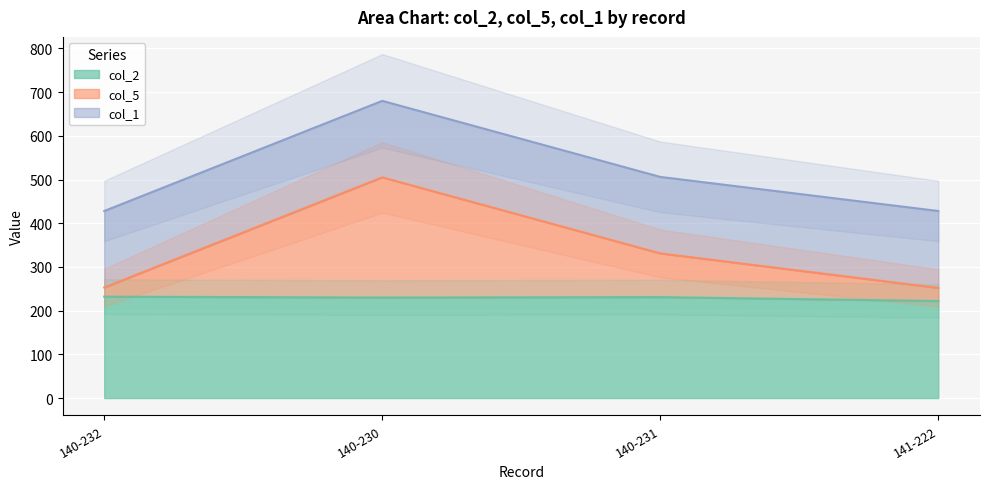

The col_2 series shows 232 at 140-232. True or false?

True